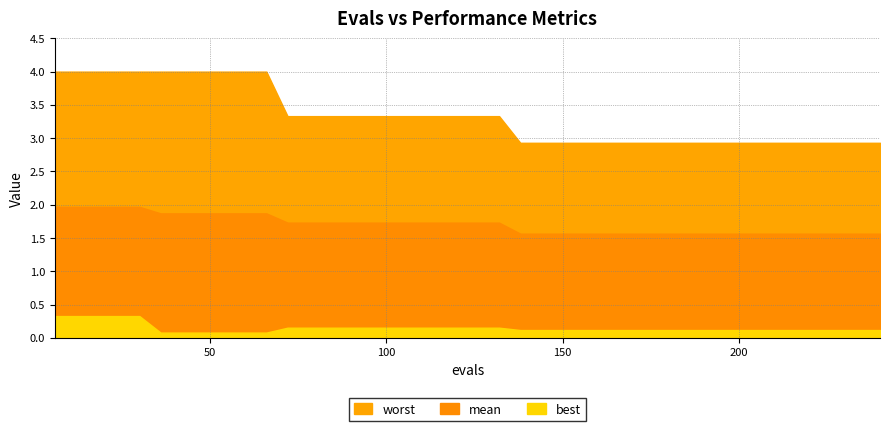

Which has a higher value, 156 or 30?

30